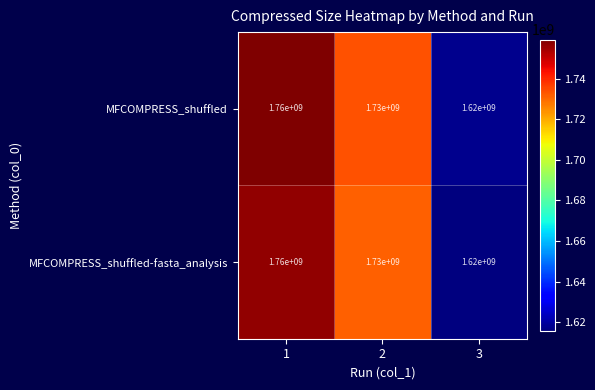

What value does the MFCOMPRESS_shuffled series have at 1?

1760000000